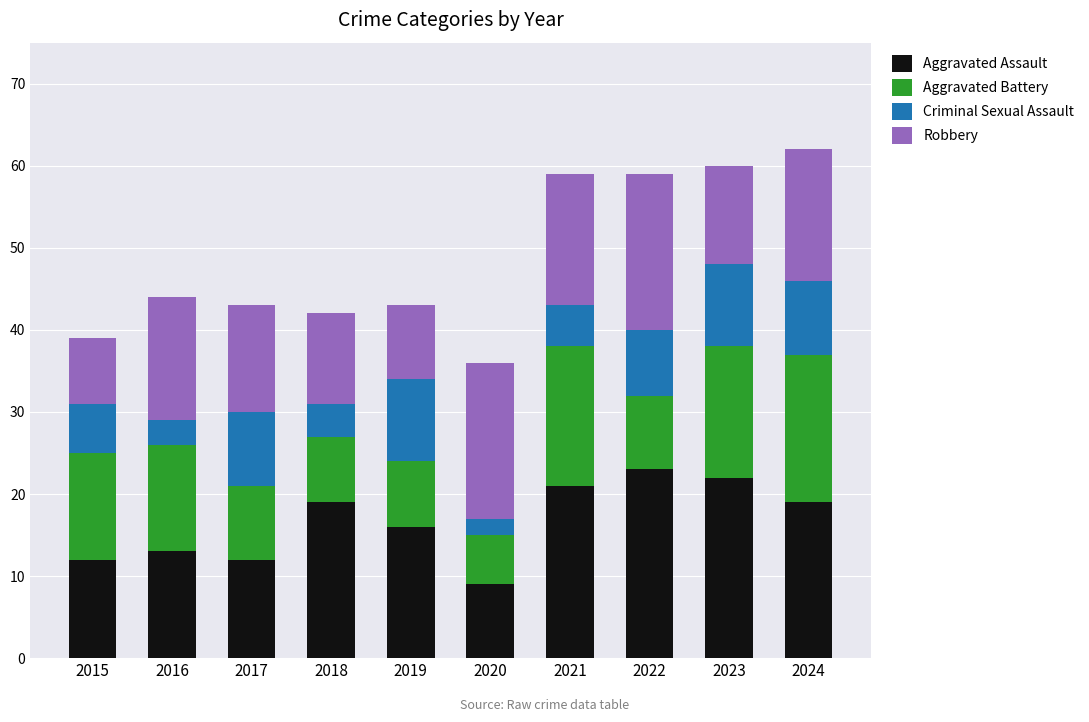

The value of Aggravated Assault at 2021 is 21. True or false?

True